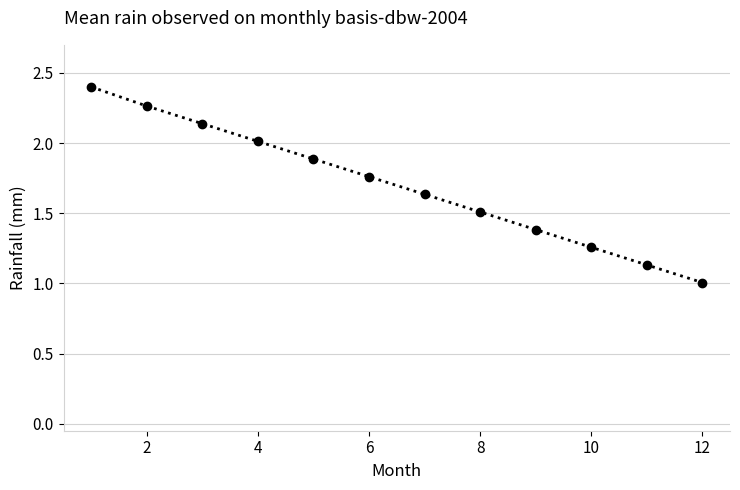

What is the value of the 4th point from the left?

2.0